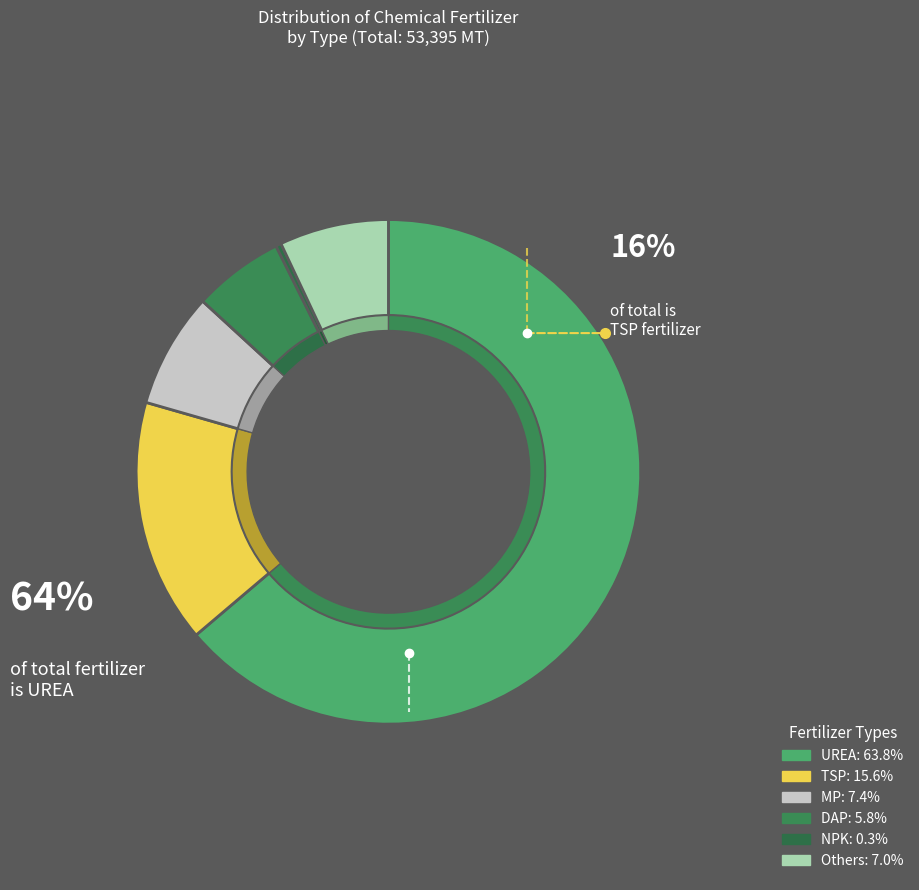

Combined, what portion of the pie is MP and UREA?

71.2%